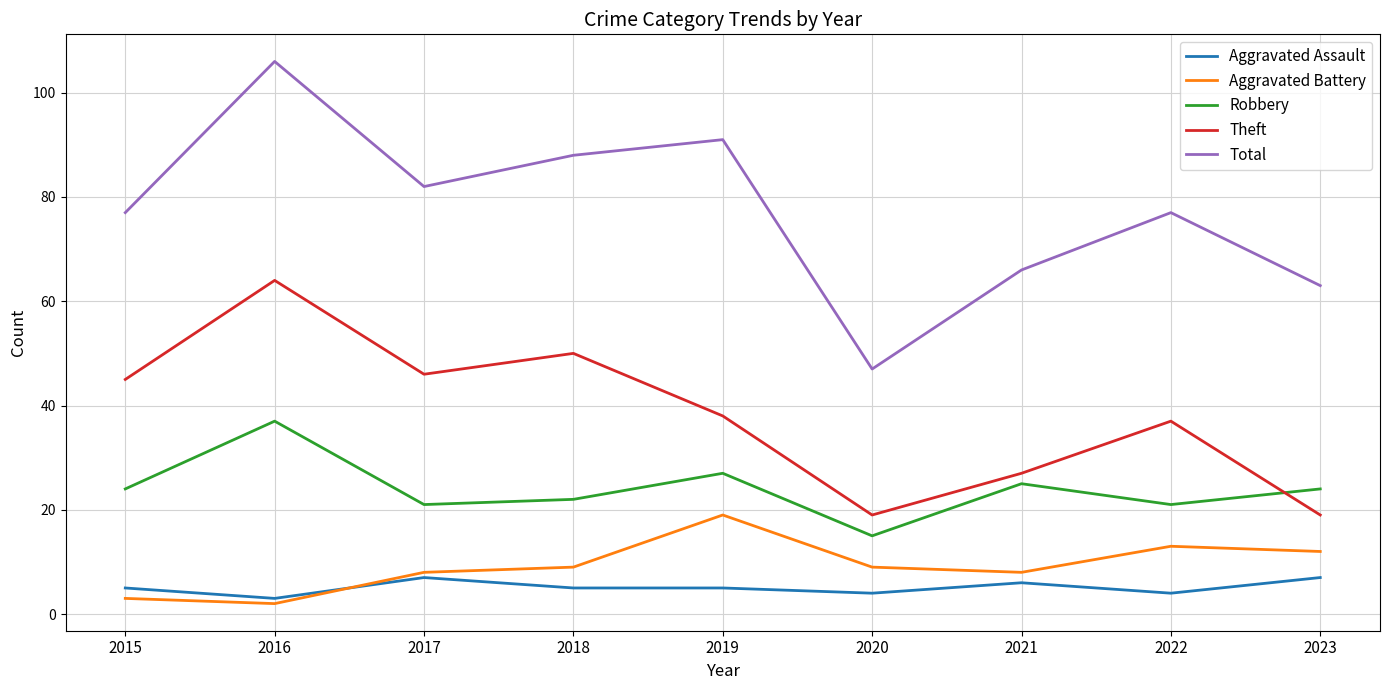

Between 2017 and 2020, which series saw the biggest shift?

Total